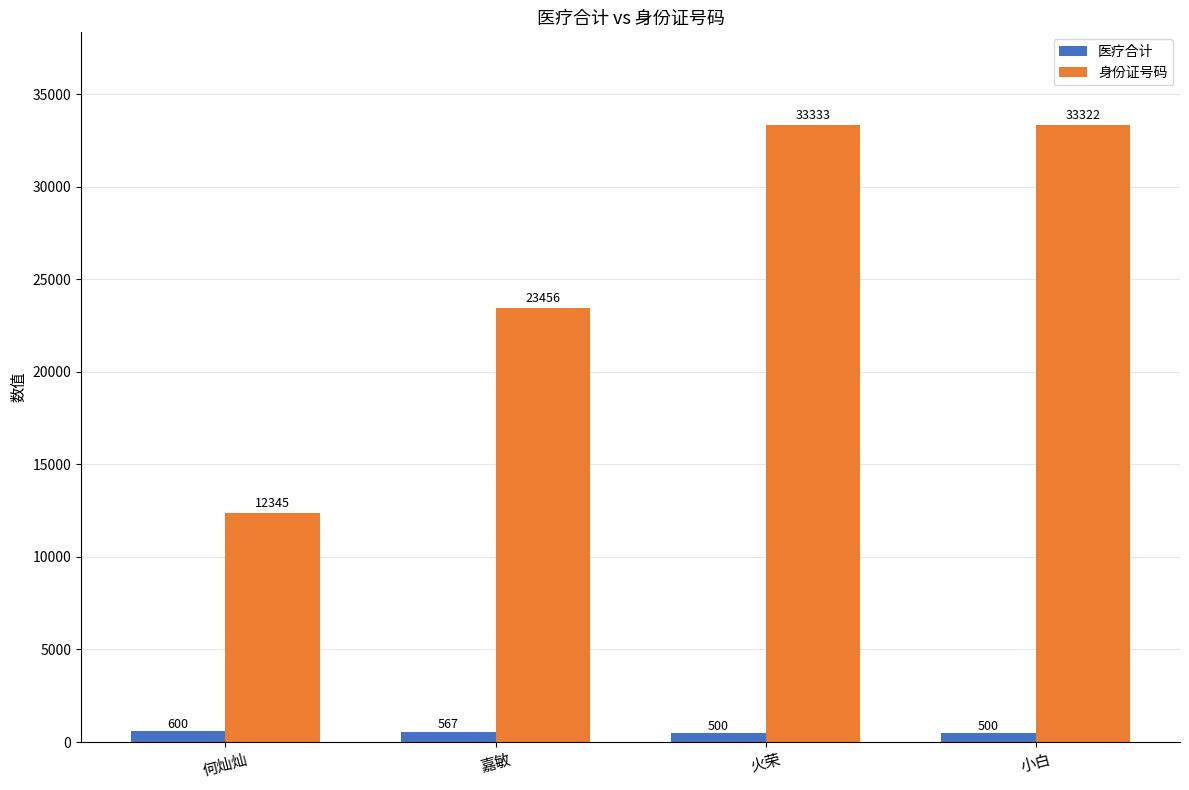

What is the difference between the highest and lowest values at 何灿灿?

11745